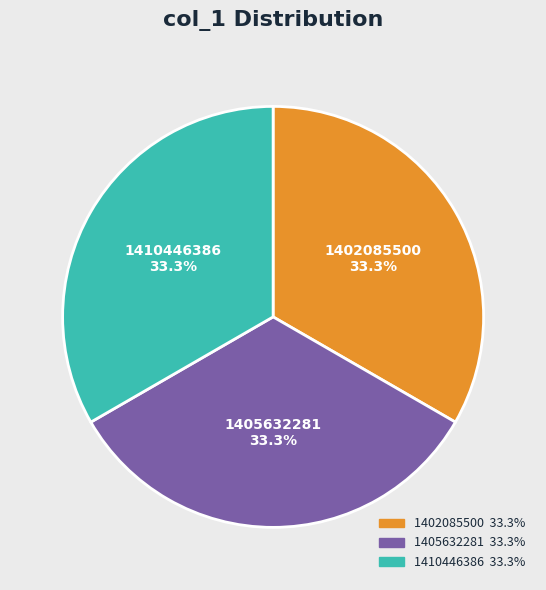

Is the sum of 1405632281 and 1402085500 greater than half?

Yes